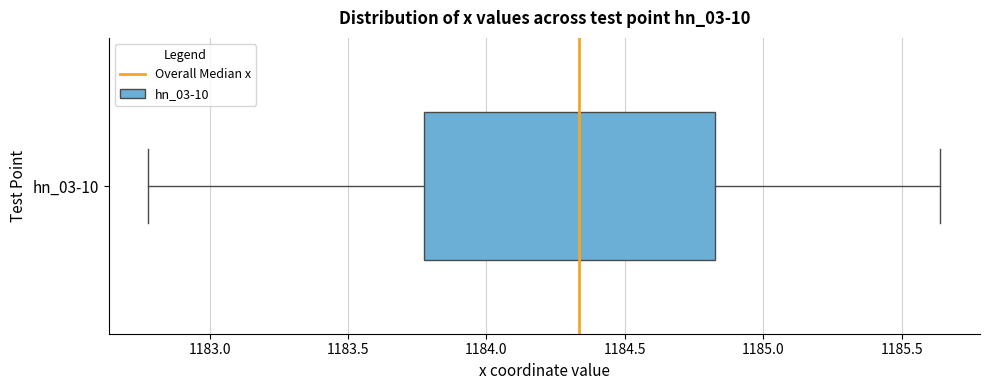

Transcribe this box plot: give where the median line is, the range the box spans, and where the two whiskers end, as read against the x-axis. The values are not printed on the chart, so give them approximately, as read against the axis.

median 1184.35, box 1183.80 to 1184.85, whiskers 1182.80 to 1185.65